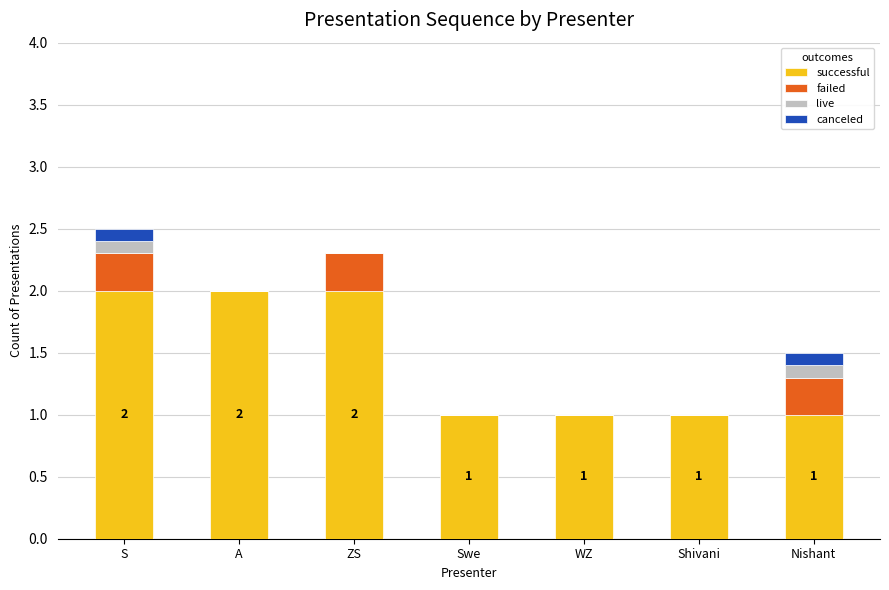

What is the sum of the successful values at Swe and Nishant?

2.0